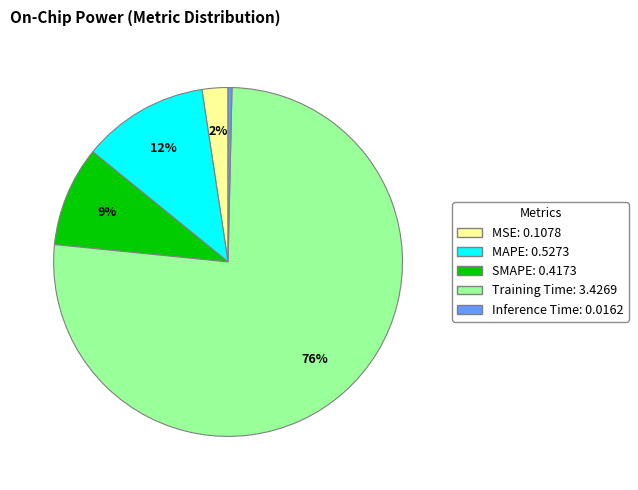

Is it true that MSE is 16% of the pie?

False